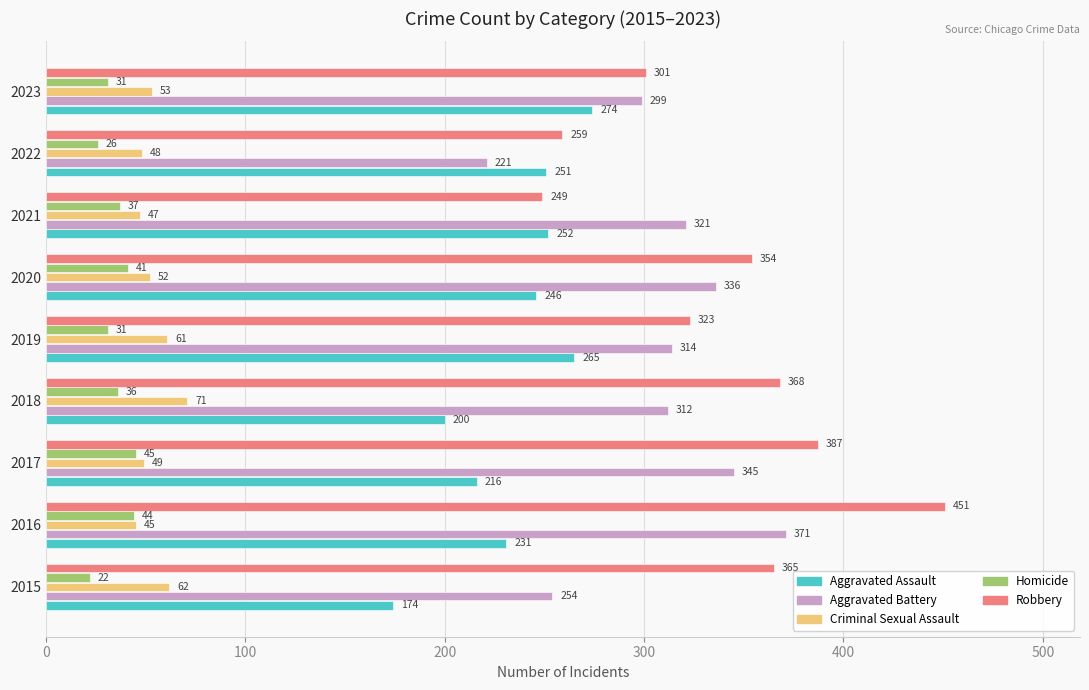

Rank the series by their maximum value, from highest to lowest.

Robbery, Aggravated Battery, Aggravated Assault, Criminal Sexual Assault, Homicide